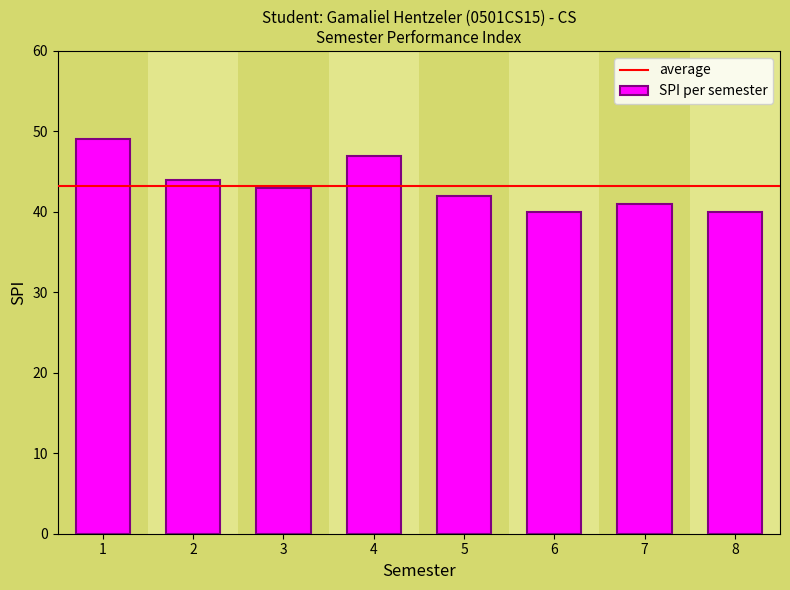

Where does the data first go above 43?

1